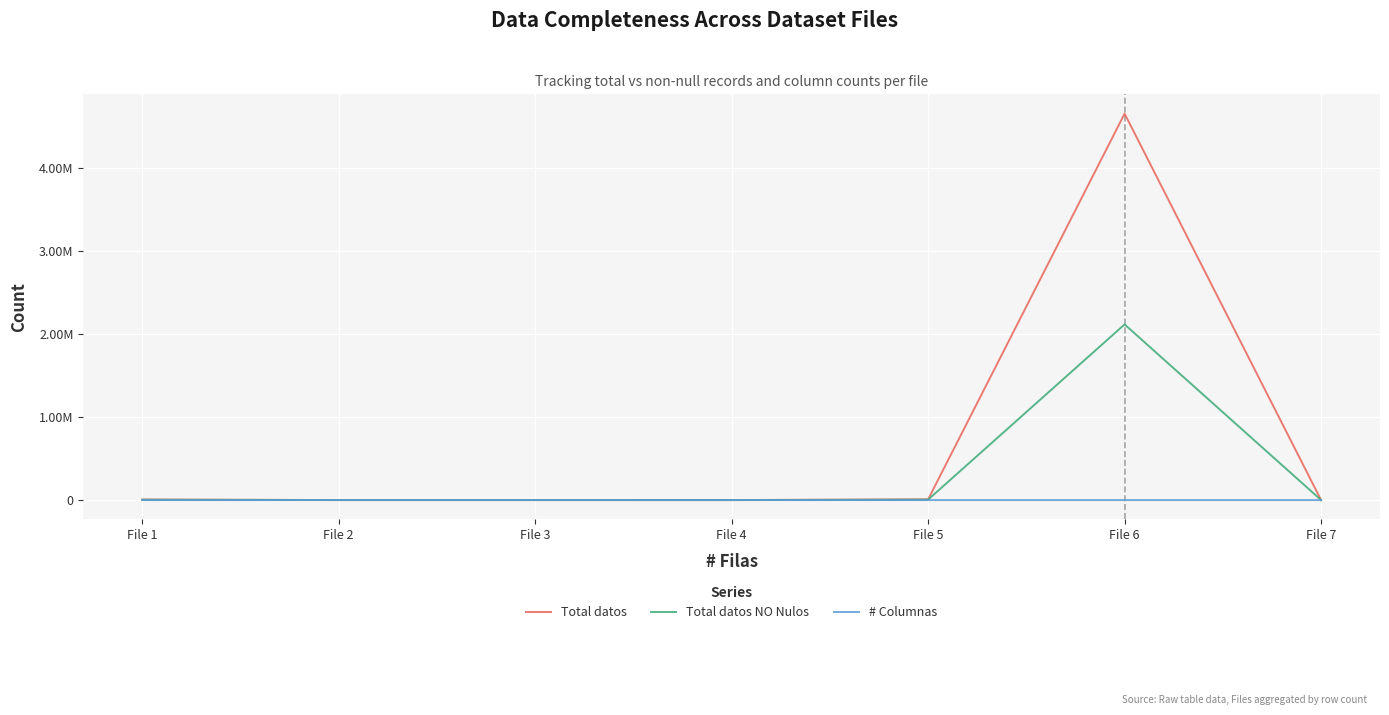

What are all the series names shown in the legend?

Total datos, Total datos NO Nulos, # Columnas